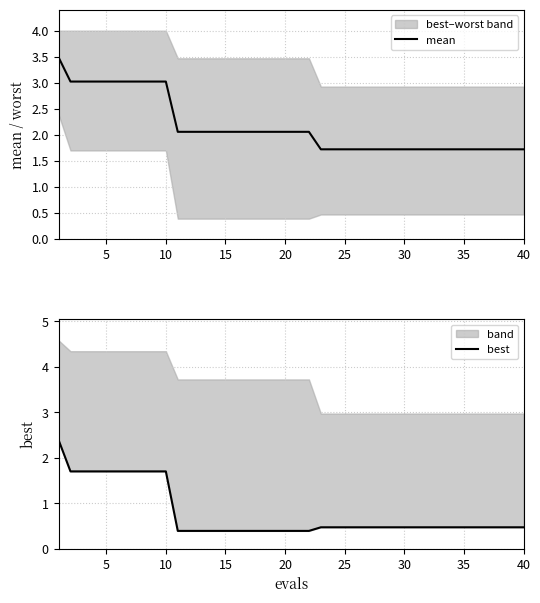

What is the sum of all best values?

31.0